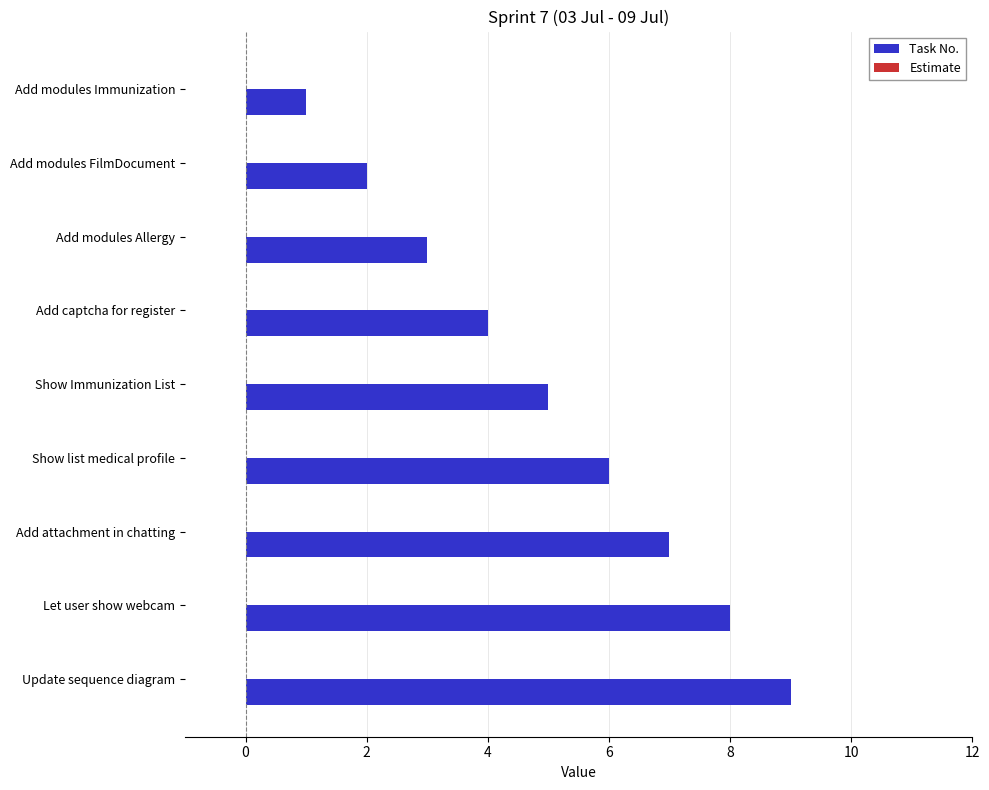

Is it true that the value at Add captcha for register is 4?

True